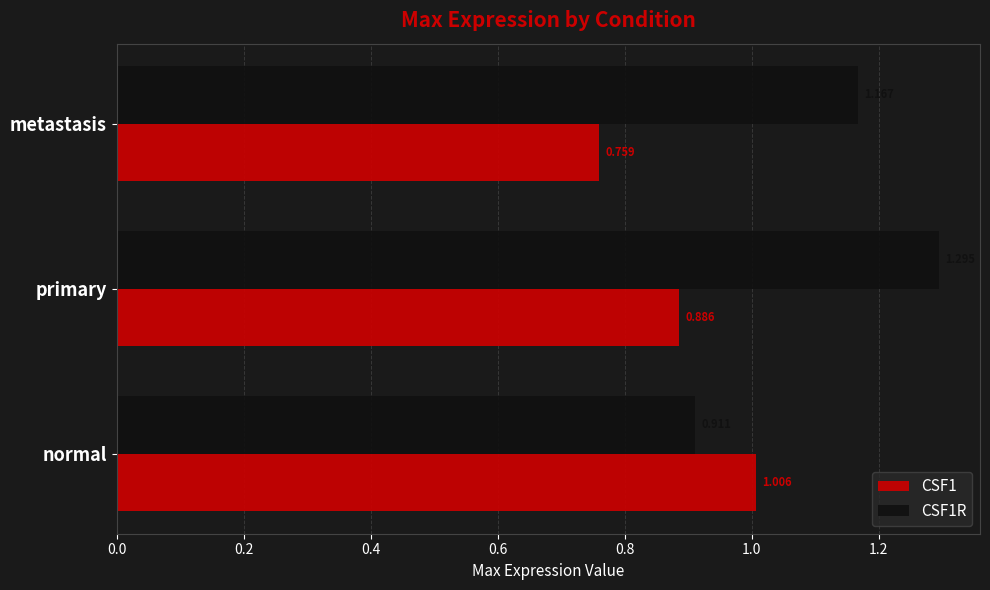

What is the maximum value shown in the chart?

1.3